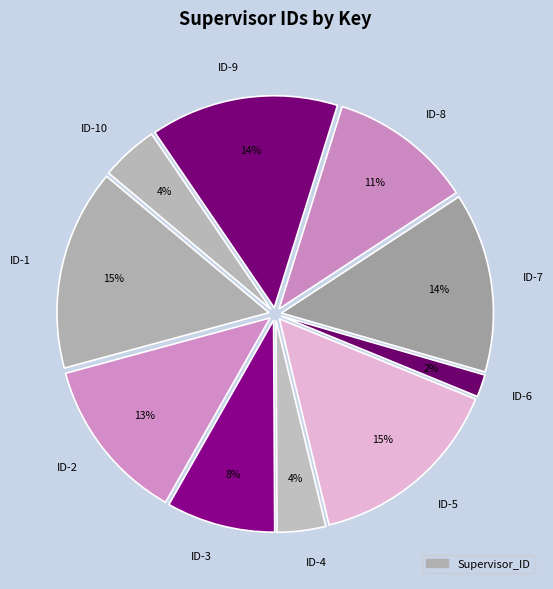

What percentage is the ID-1 slice, to the nearest percent?

15%